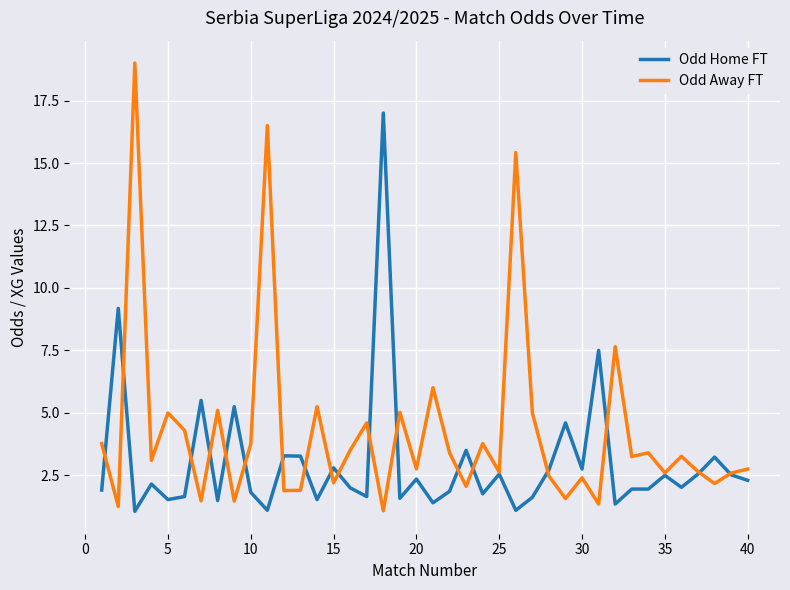

Which series has the largest total across all categories?

Odd Away FT